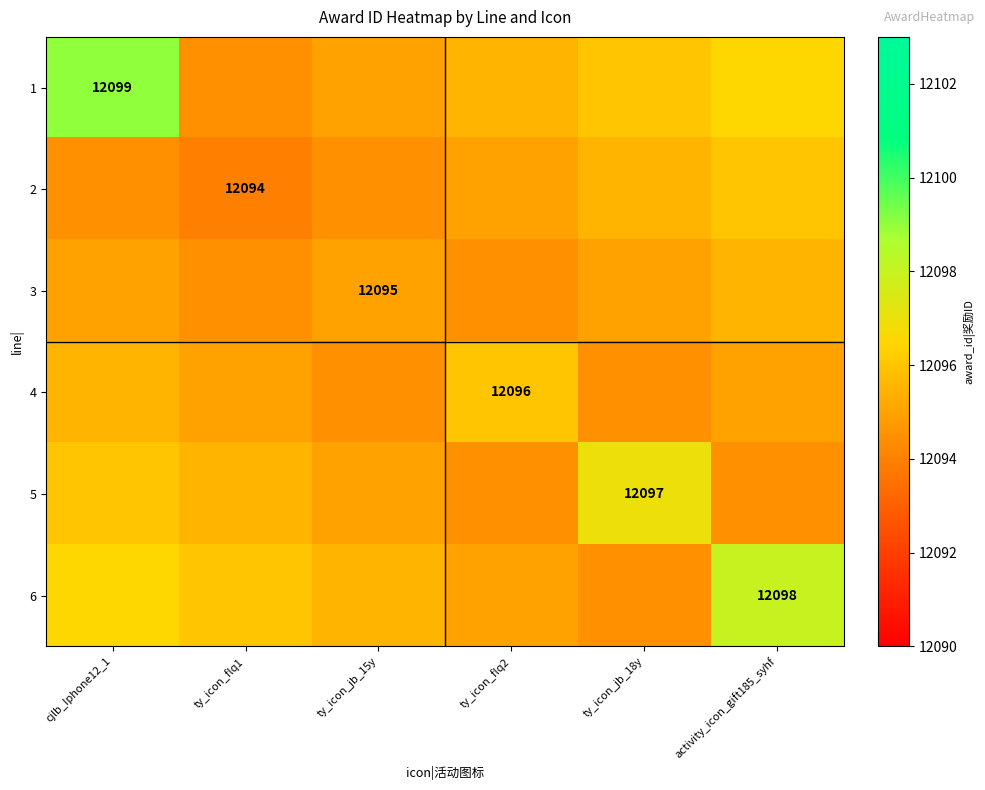

The 3 series shows 12095.0 at ty_icon_jb_15y. True or false?

True